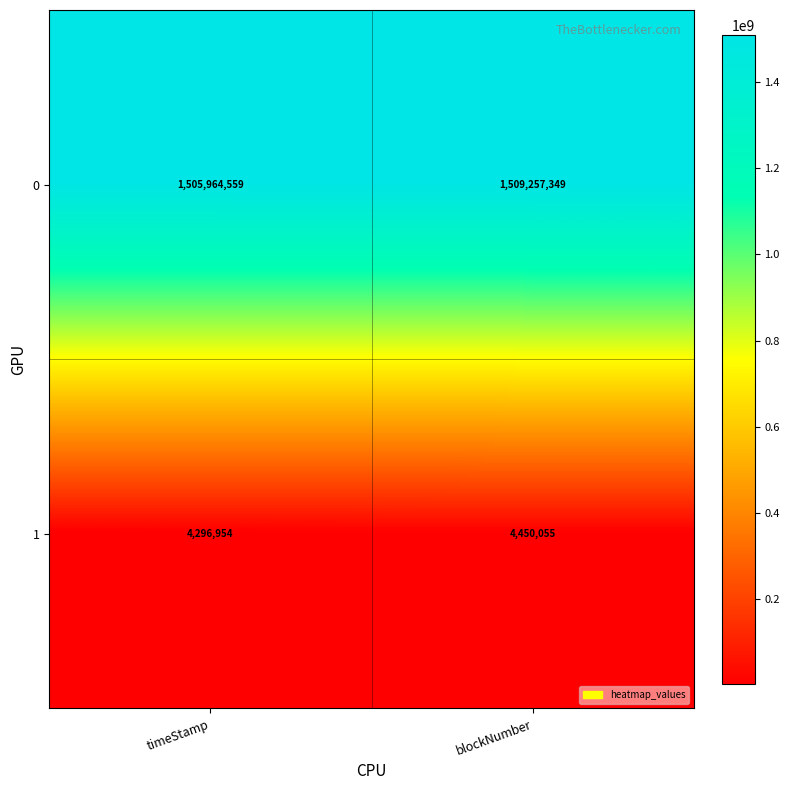

What value does the 0 series have at blockNumber, to the nearest 50?

1509257350